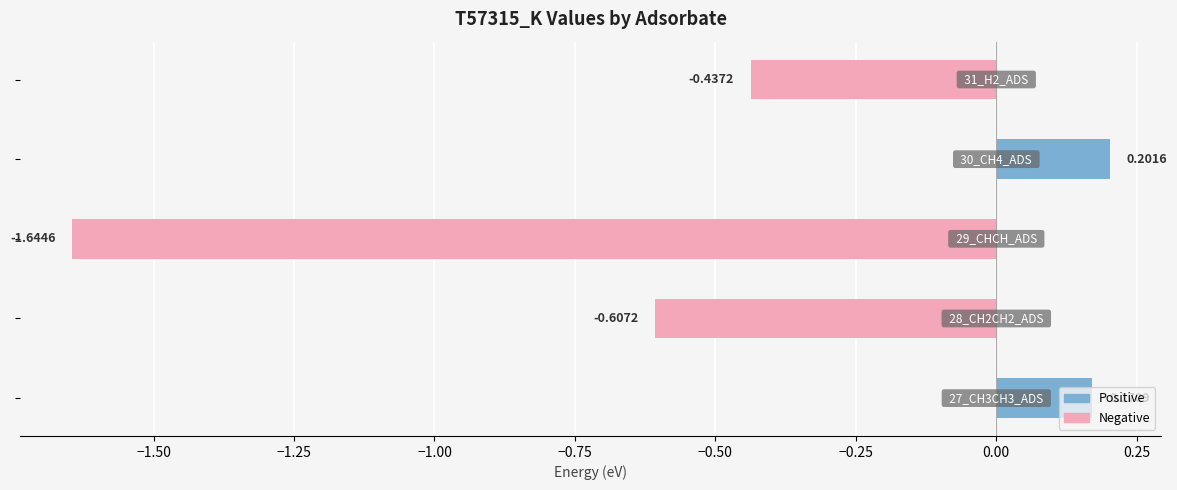

What is the difference between the maximum and second lowest values?

0.8